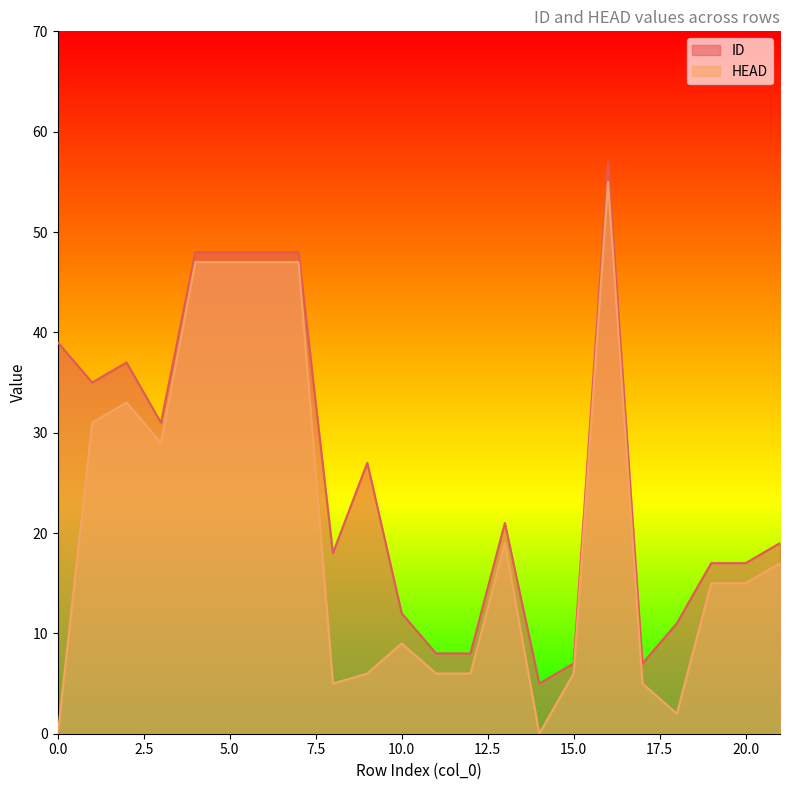

True or false: ID has a value of 48 at 5.0.

True